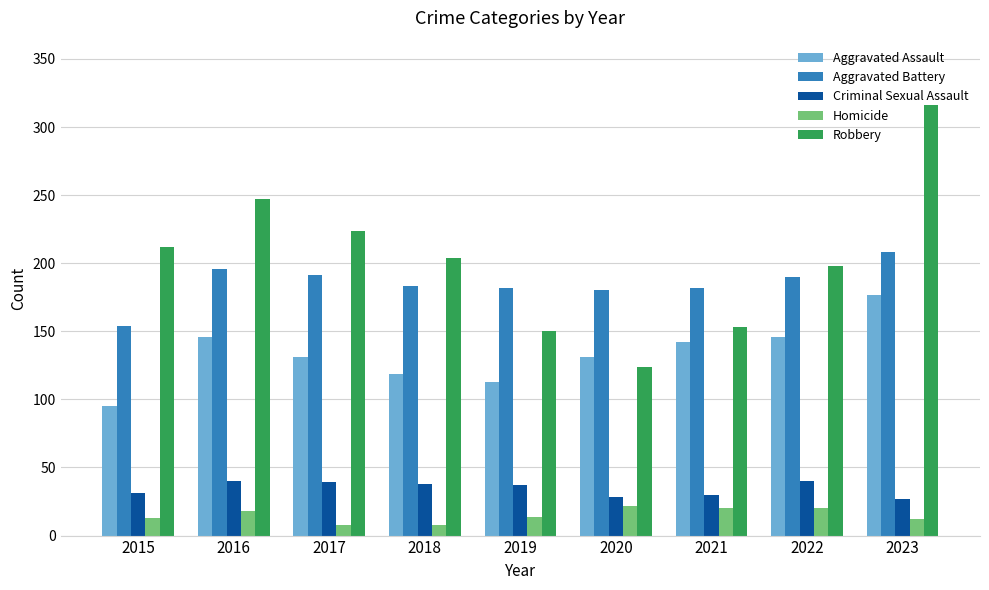

At which label is Robbery closest to 220?

2017